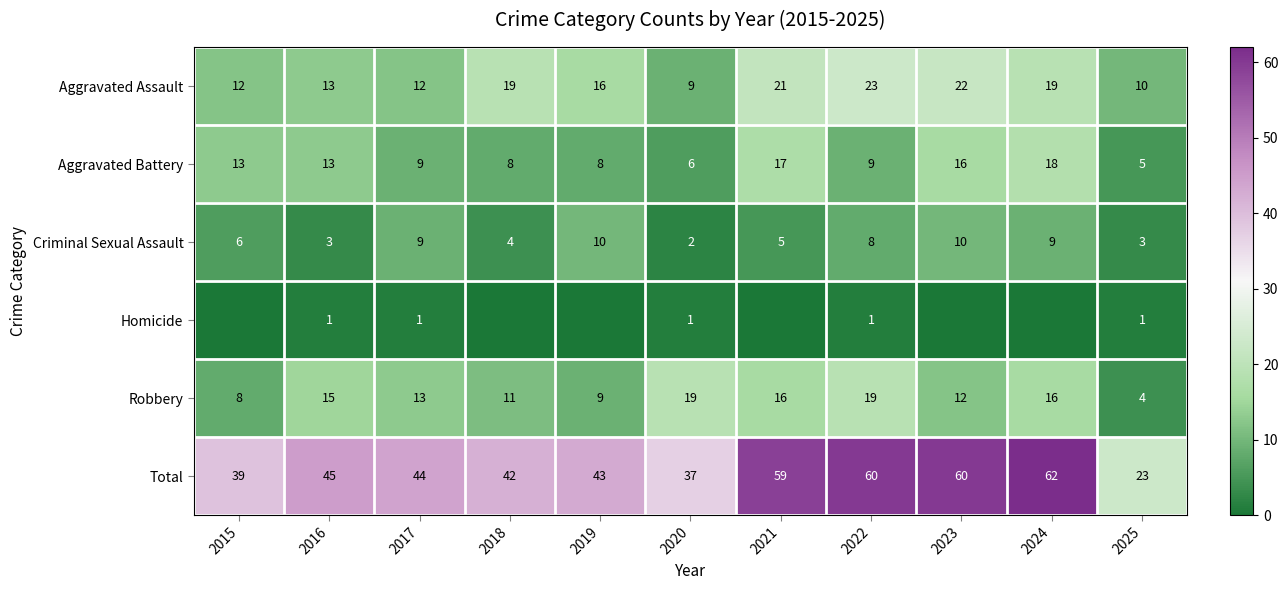

Where is Criminal Sexual Assault nearest to the value 6?

2015